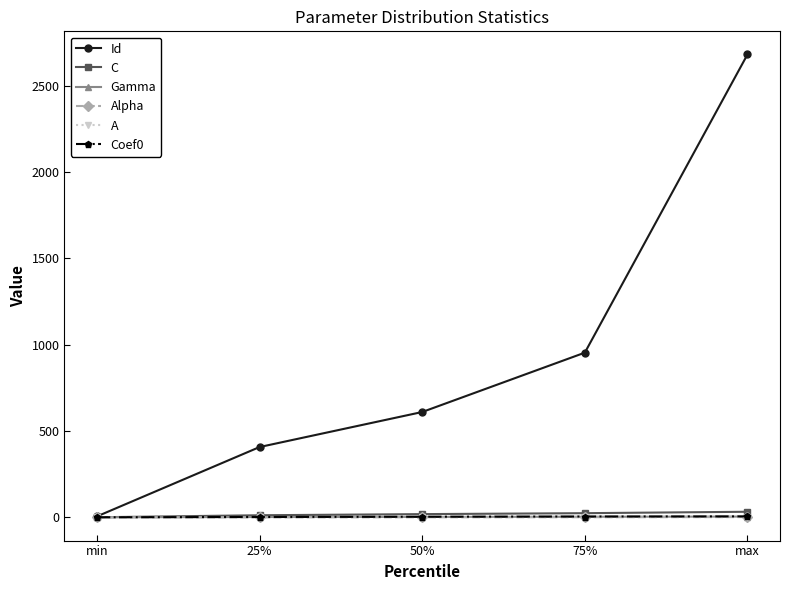

Is this an area chart (filled region under the line)?

No